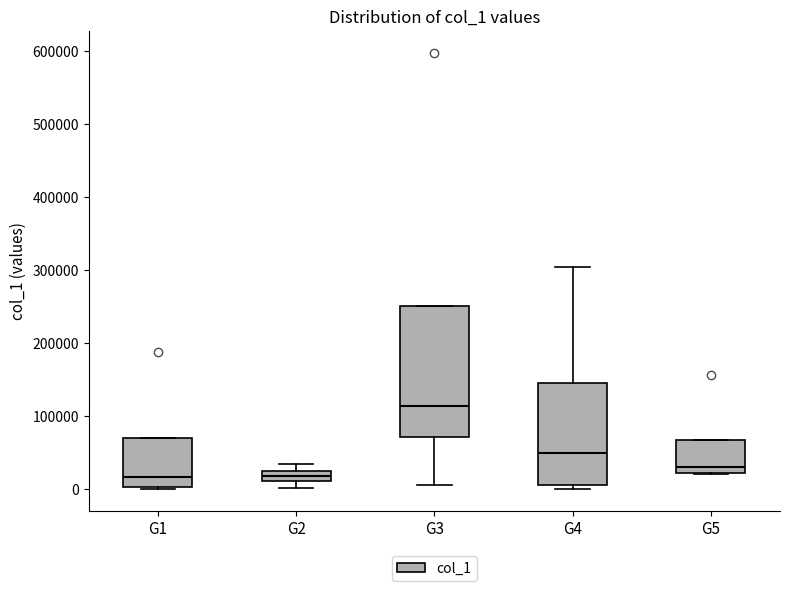

Where does the lower whisker of the box for G3 end on the y-axis? The values are not printed on the chart, so give them approximately, as read against the axis.

10000